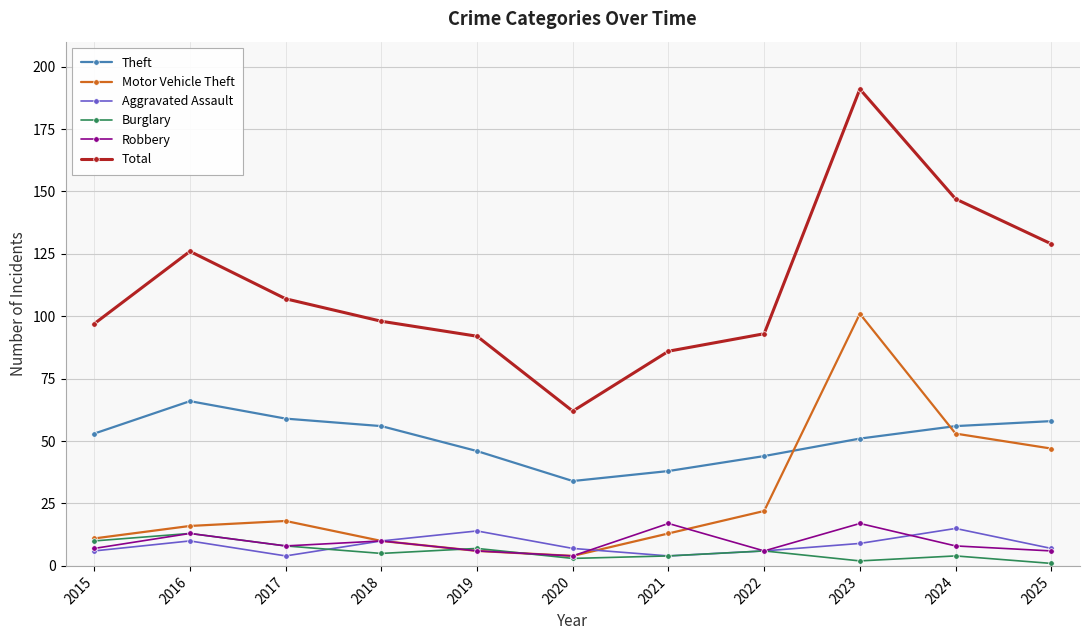

What is the maximum value for Robbery?

17